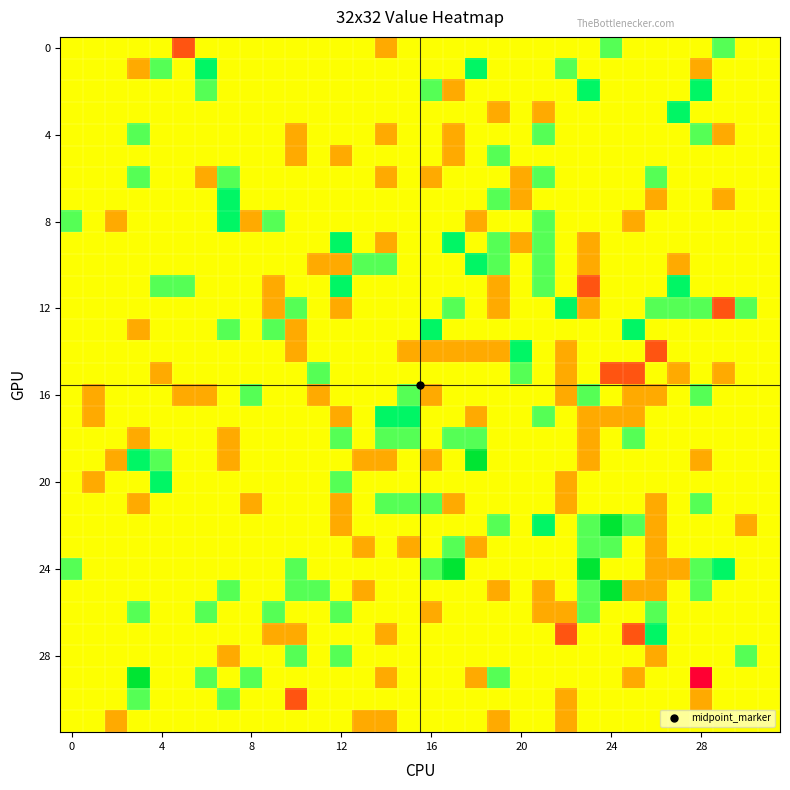

Count the number of data series in this chart.

32